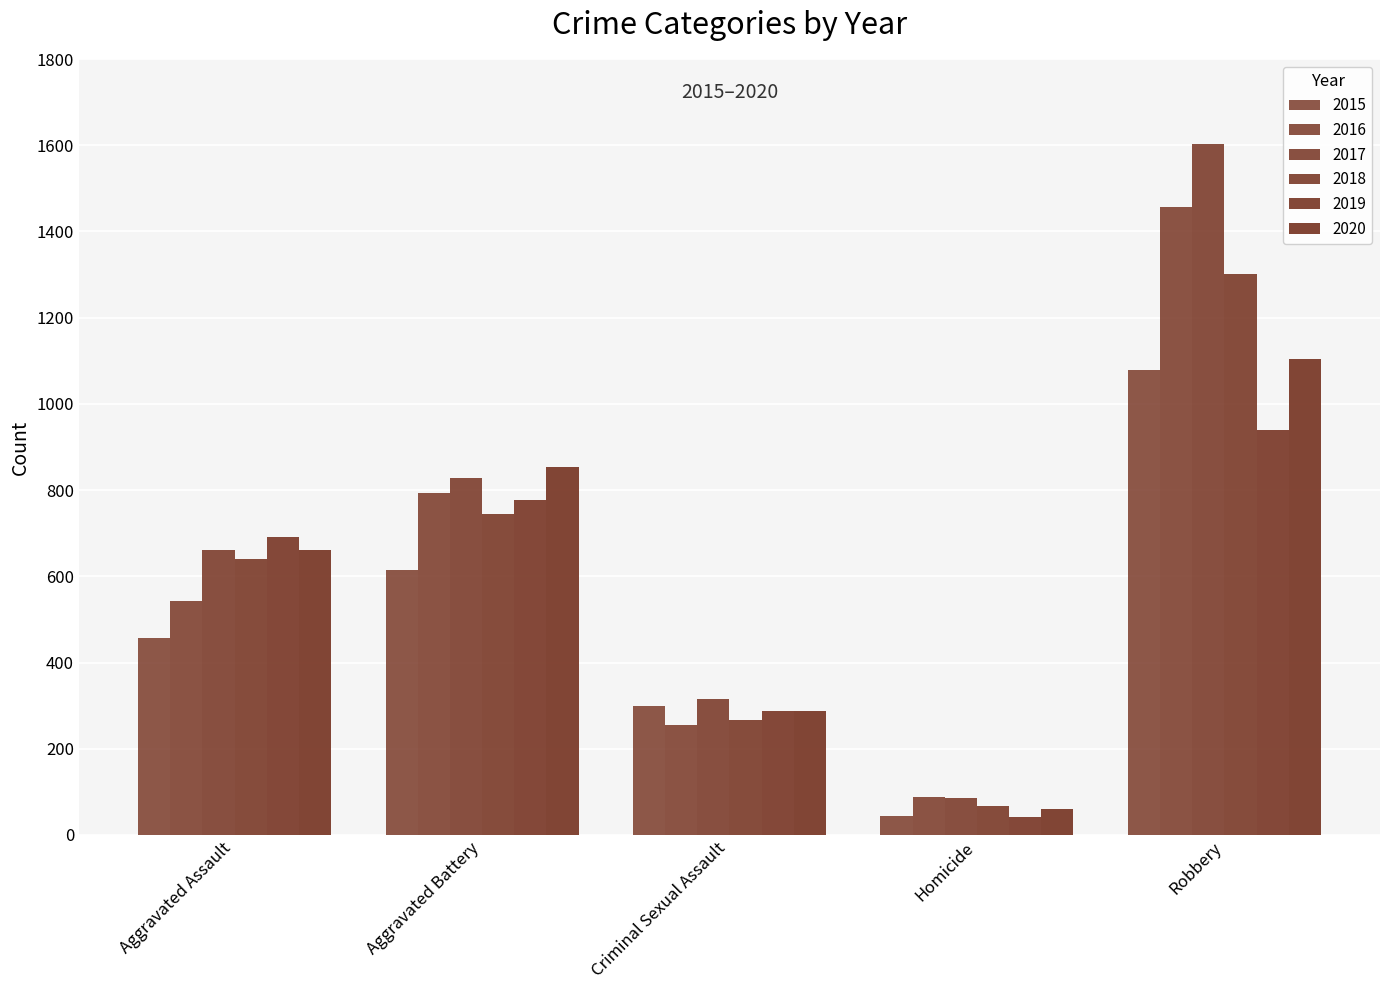

How many groups of bars are there?

5